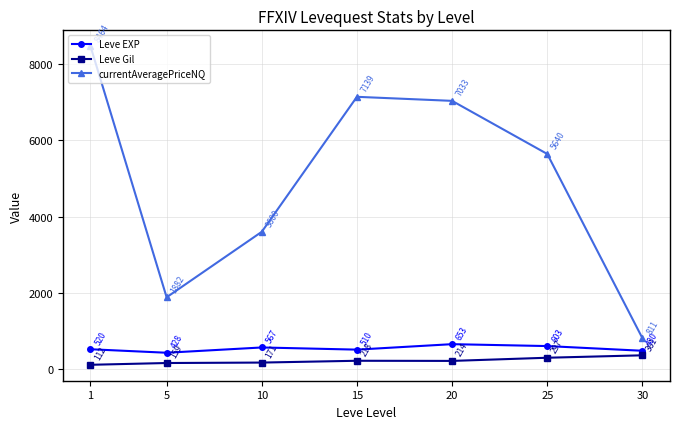

What is the value of the Leve Gil point at the 7th from the left?

361.0